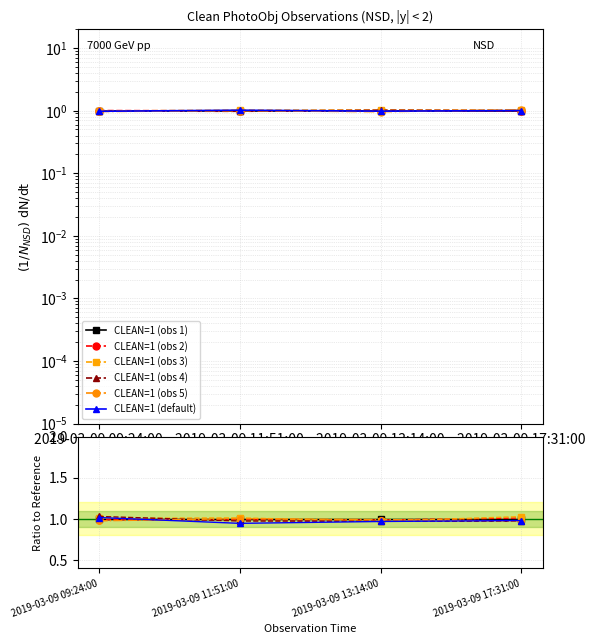

Reading right to left, transcribe all the data shown in this chart.

CLEAN=1 (obs 1): 2019-03-09 17:31:00=1.0	2019-03-09 13:14:00=1.0	2019-03-09 11:51:00=1.0	2019-03-09 09:24:00=1.0
CLEAN=1 (obs 2): 2019-03-09 17:31:00=1.0	2019-03-09 13:14:00=1.0	2019-03-09 11:51:00=1.0	2019-03-09 09:24:00=1.0
CLEAN=1 (obs 3): 2019-03-09 17:31:00=1.0	2019-03-09 13:14:00=1.0	2019-03-09 11:51:00=1.0	2019-03-09 09:24:00=1.0
CLEAN=1 (obs 4): 2019-03-09 17:31:00=1.0	2019-03-09 13:14:00=1.0	2019-03-09 11:51:00=1.0	2019-03-09 09:24:00=1.0
CLEAN=1 (obs 5): 2019-03-09 17:31:00=1.0	2019-03-09 13:14:00=1.0	2019-03-09 11:51:00=1.0	2019-03-09 09:24:00=1.0
CLEAN=1 (default): 2019-03-09 17:31:00=1.0	2019-03-09 13:14:00=1.0	2019-03-09 11:51:00=0.9	2019-03-09 09:24:00=1.0